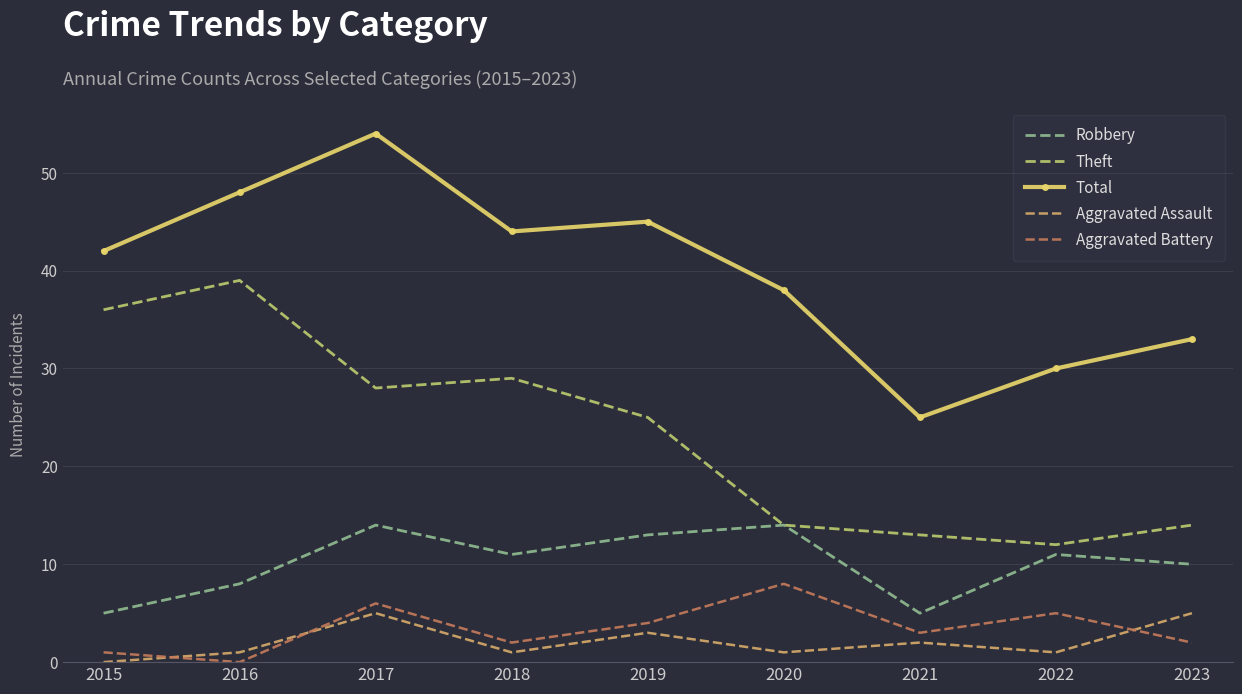

What is the average value of the Theft series?

23